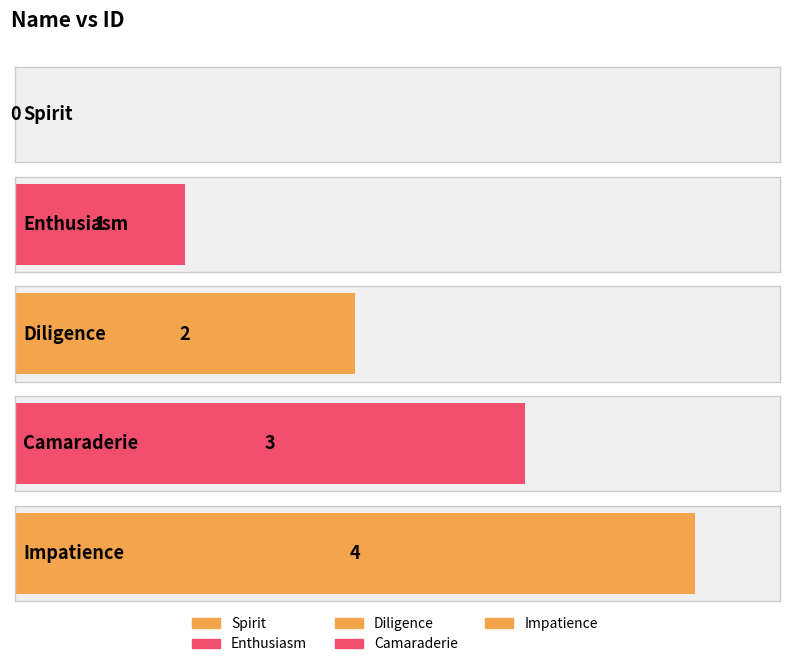

Reading left to right, transcribe all the data shown in this chart.

Spirit=0	Enthusiasm=1	Diligence=2	Camaraderie=3	Impatience=4